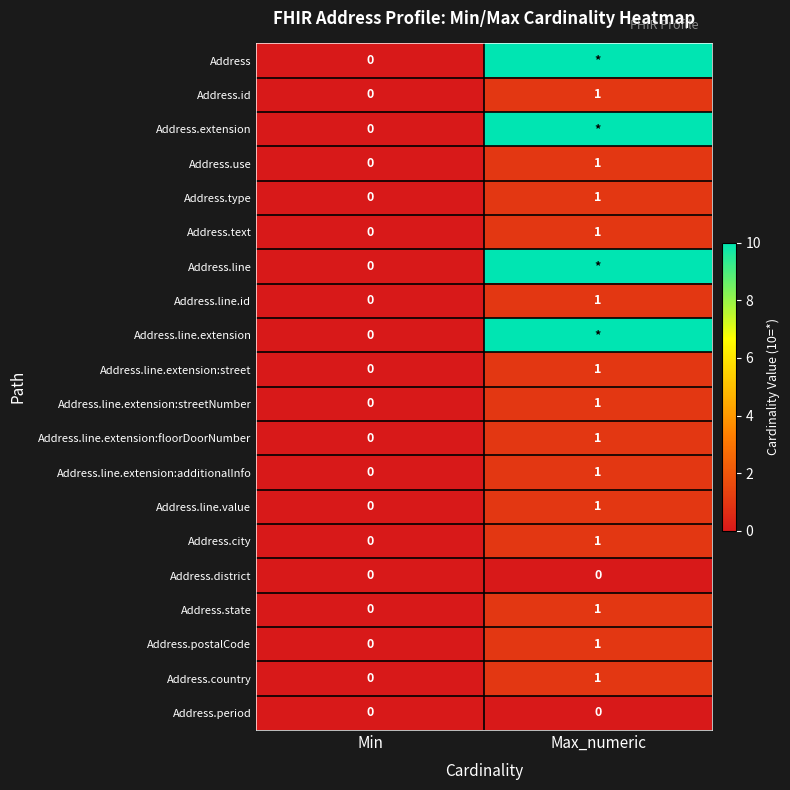

List the labels in order of Address.text value, largest first.

Max_numeric, Min